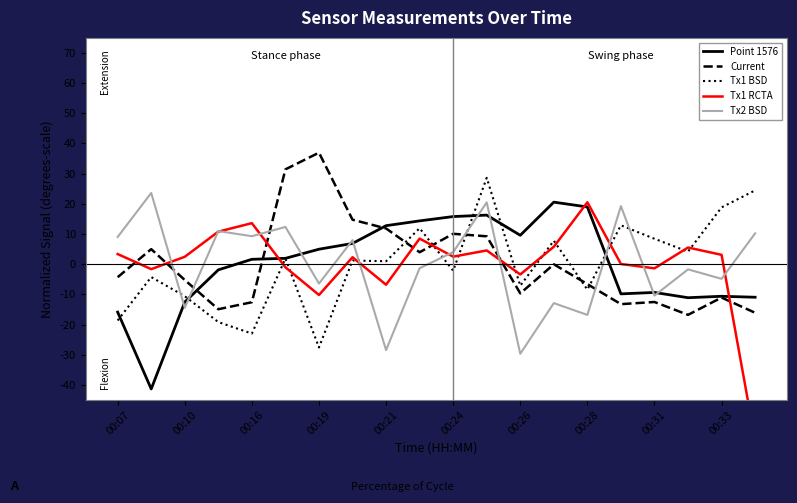

After their last crossing, which series has the higher values: Tx2 BSD or Tx1 BSD?

Tx1 BSD